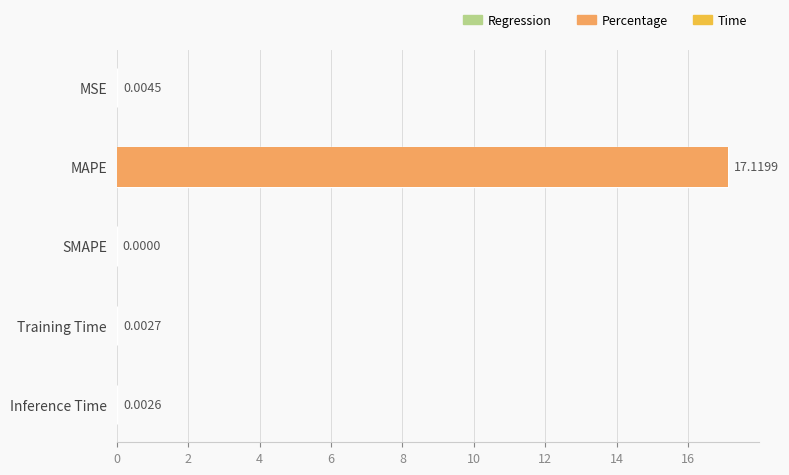

How many bars are there in total?

5